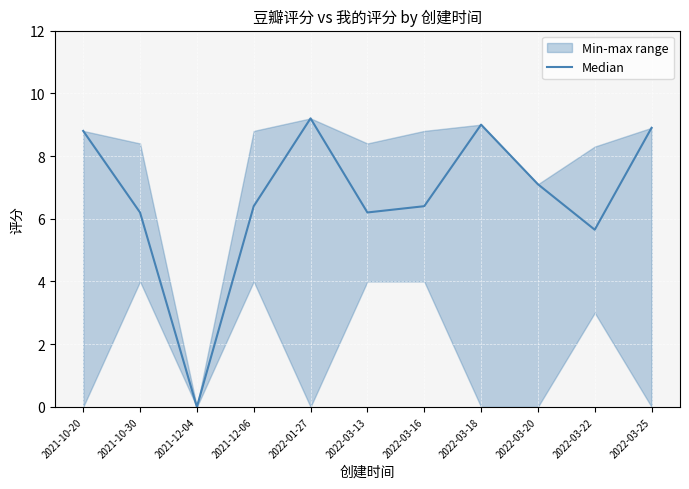

How many interior local valleys (lower than both neighbors) does the data have?

3